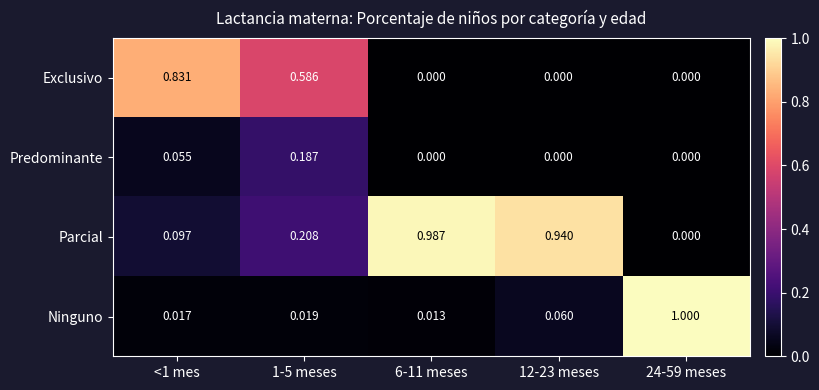

Which series has the largest total across all categories?

Parcial